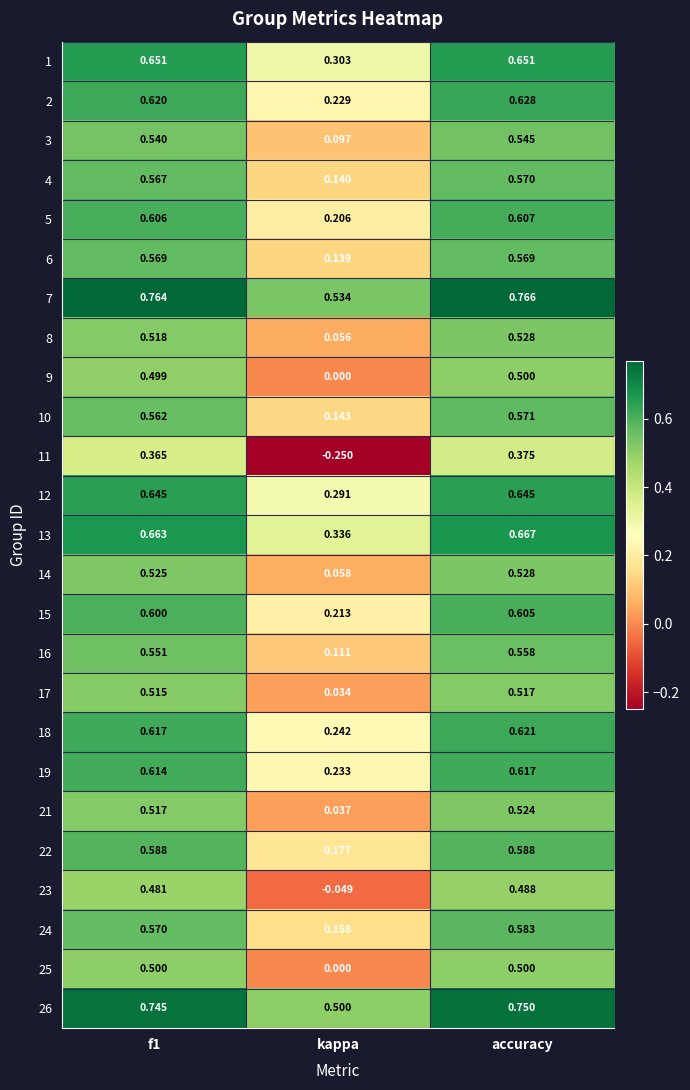

Which label corresponds to the smallest value in the chart?

kappa